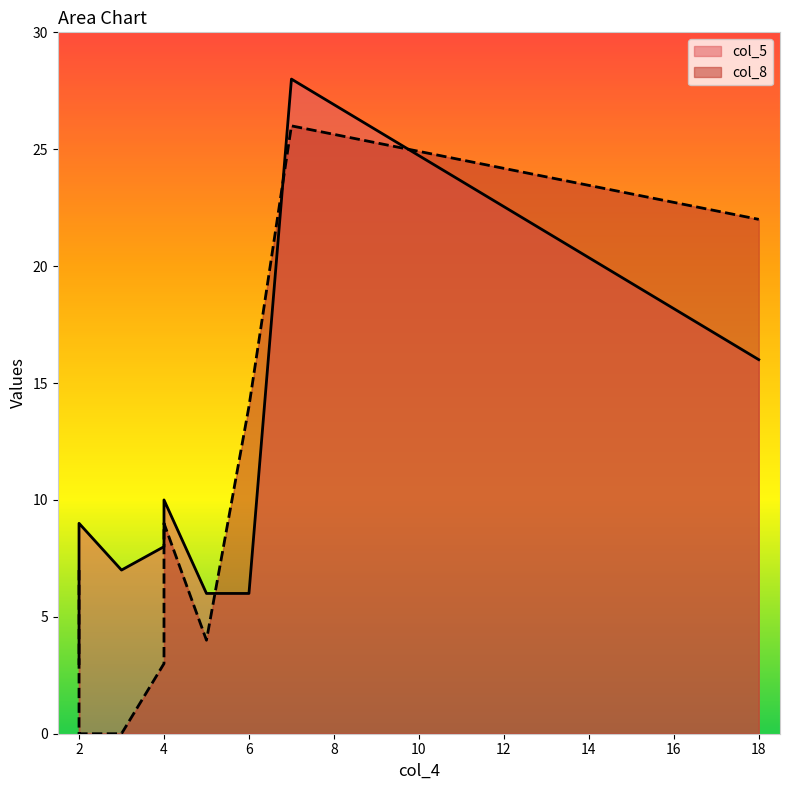

At which label is col_5 closest to 15?

18